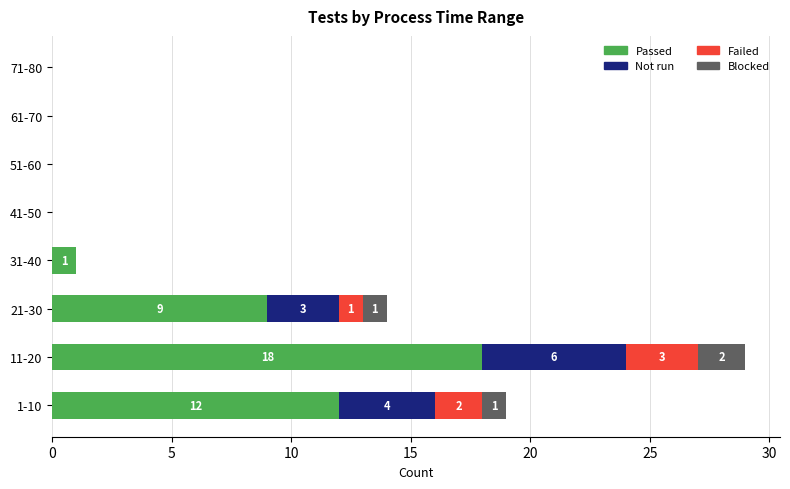

At which category is the sum across all series the highest?

11-20